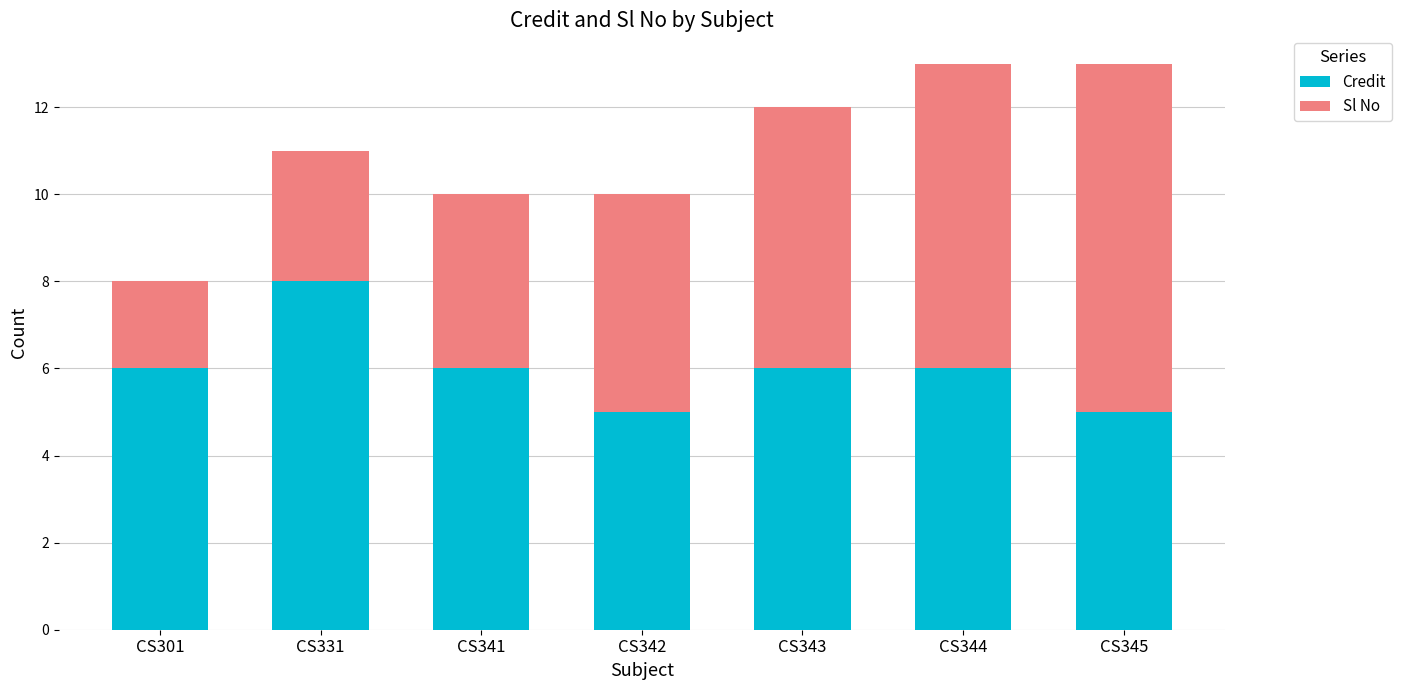

What is the difference between the second highest and second lowest values in the Credit series?

1